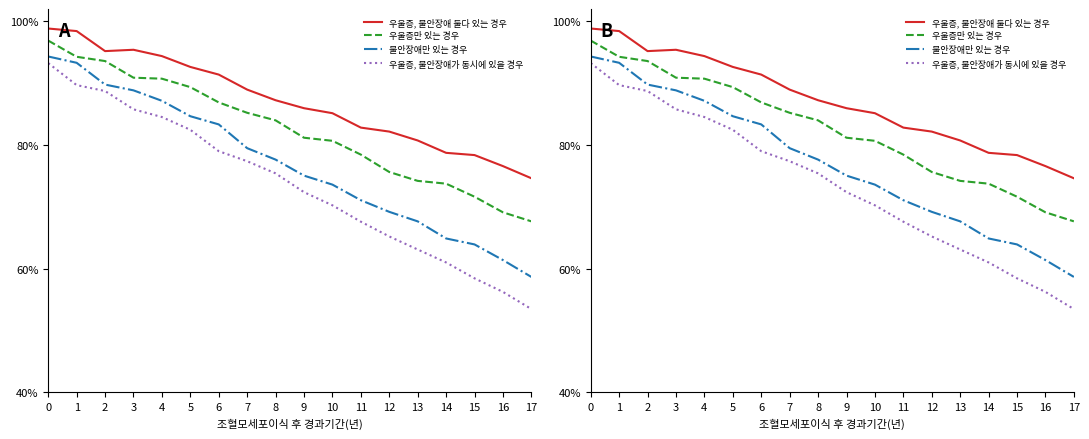

True or false: 불안장애만 있는 경우 and 우울증, 불안장애 둘다 있는 경우 intersect in this chart.

False